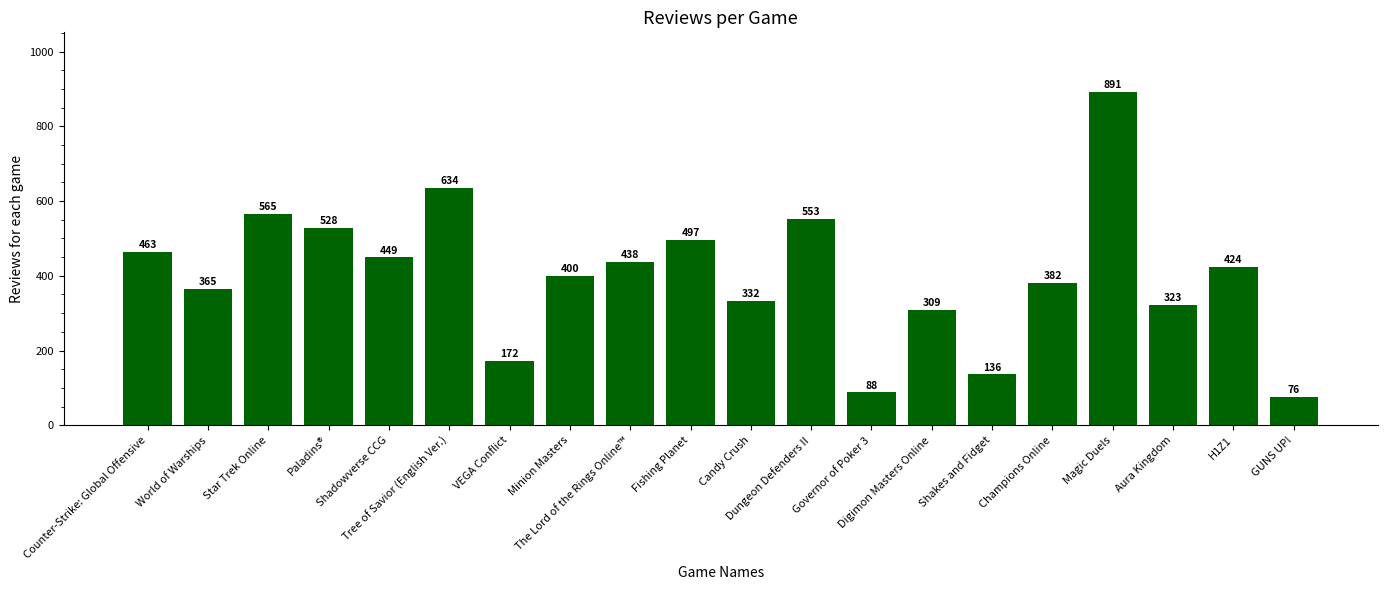

Read the value at Aura Kingdom, to the nearest 100.

300